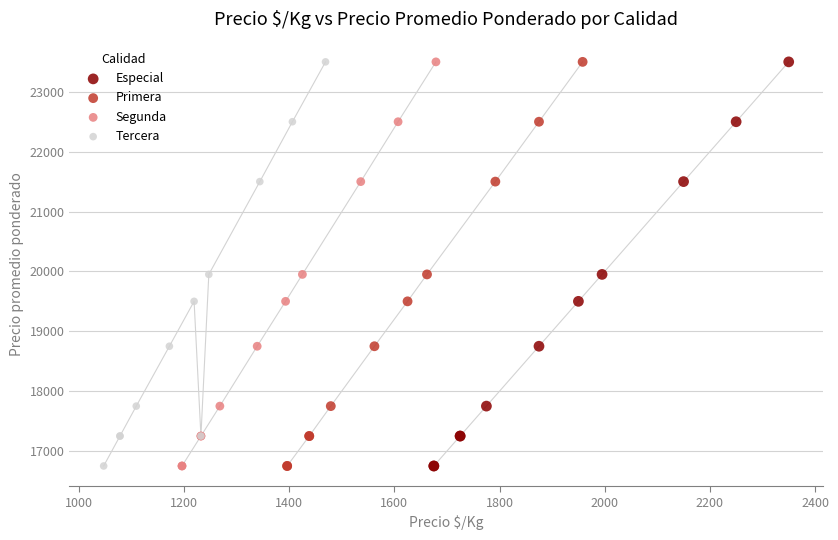

What are all the series names shown in the legend?

Especial, Primera, Segunda, Tercera